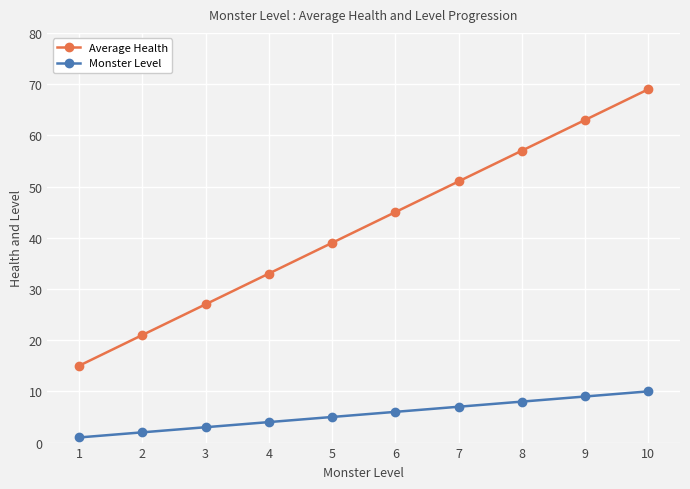

List the series in order of their overall mean, highest first.

Average Health, Monster Level